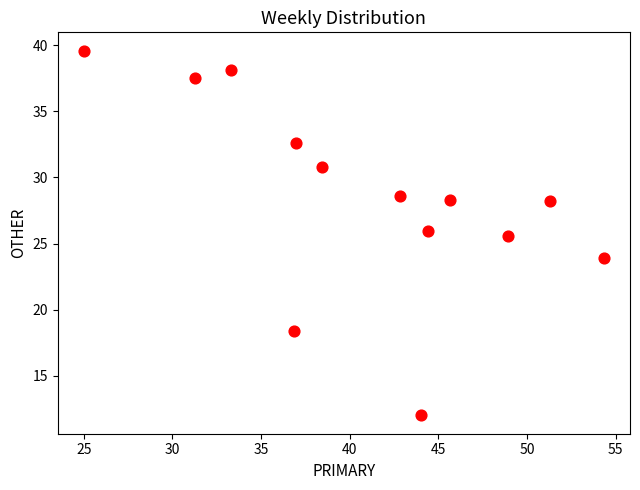

What Y value in the scatter plot is closest to 25?

25.5